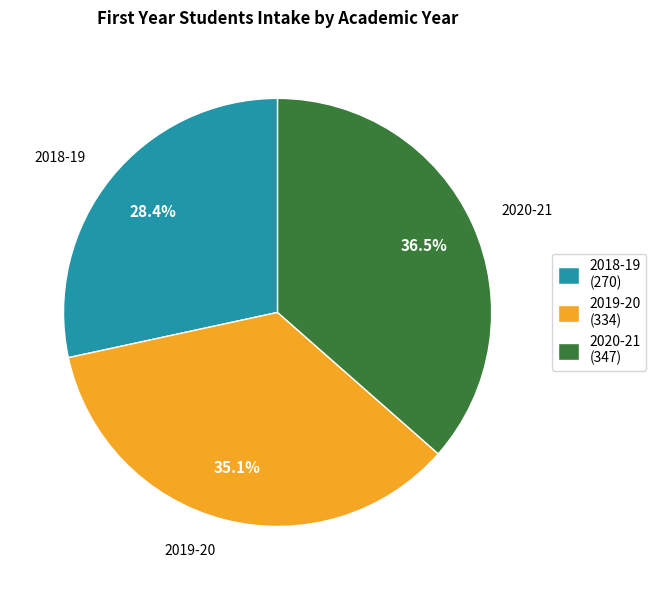

How many segments does this pie chart have?

3